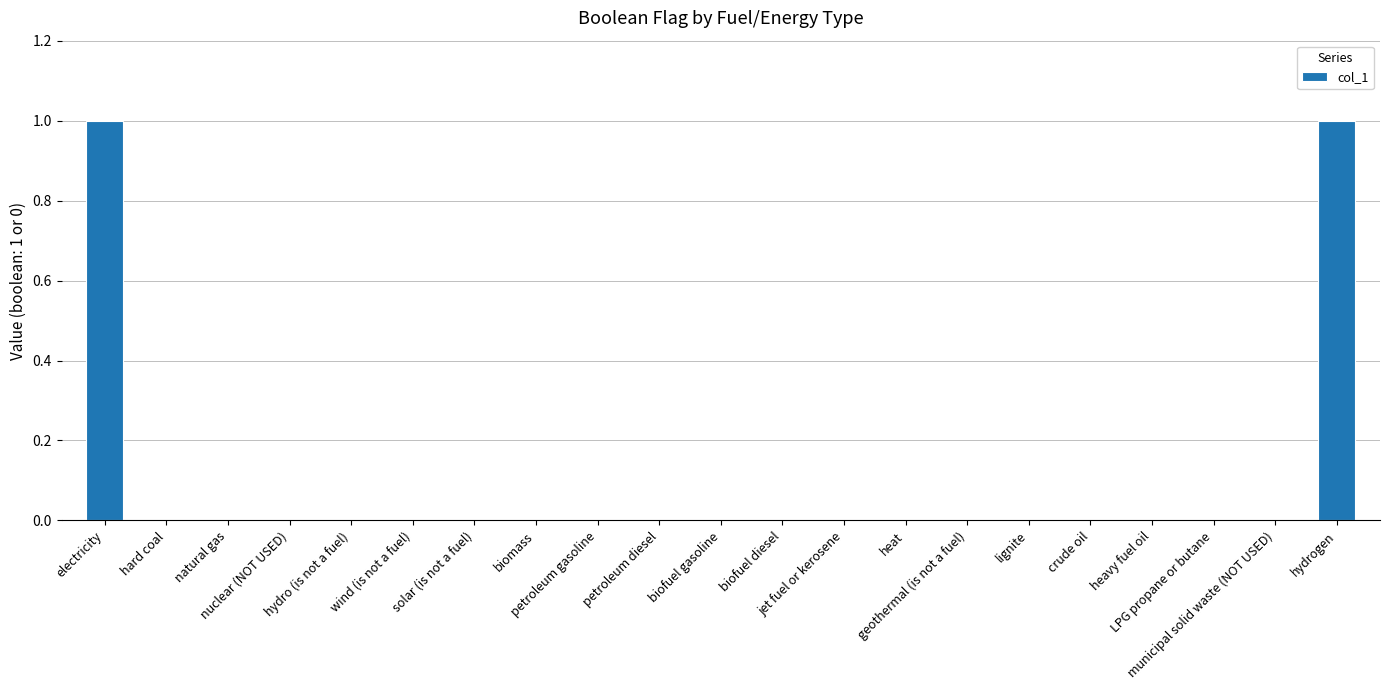

How many data points does each series have?

21